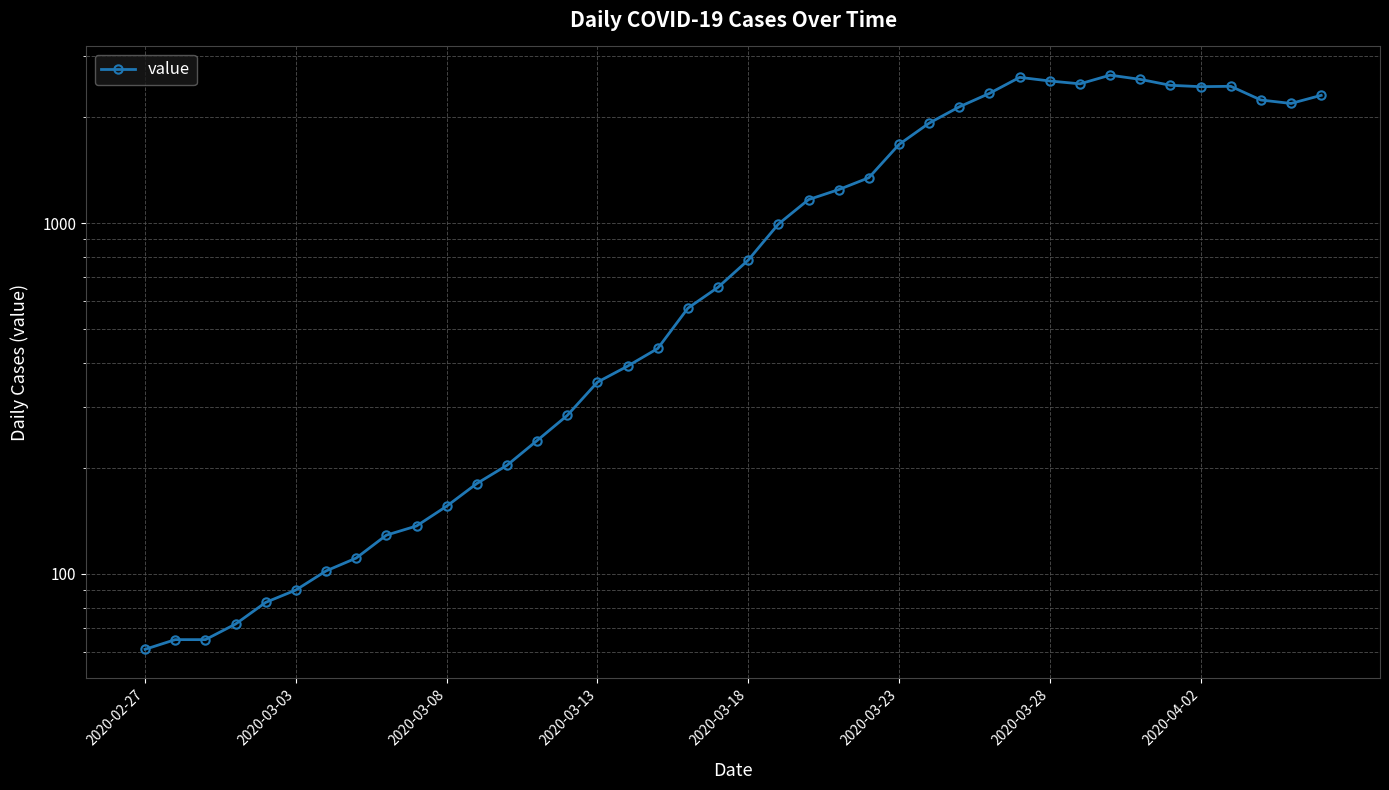

At which category does the data reach its first local valley?

31